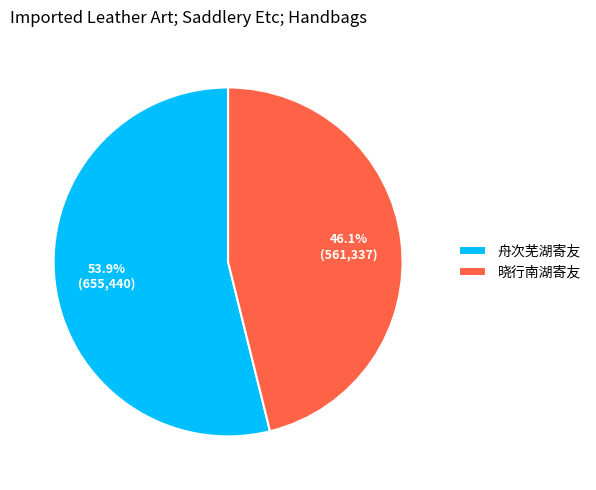

To the nearest percent, what is the average slice percentage?

50%